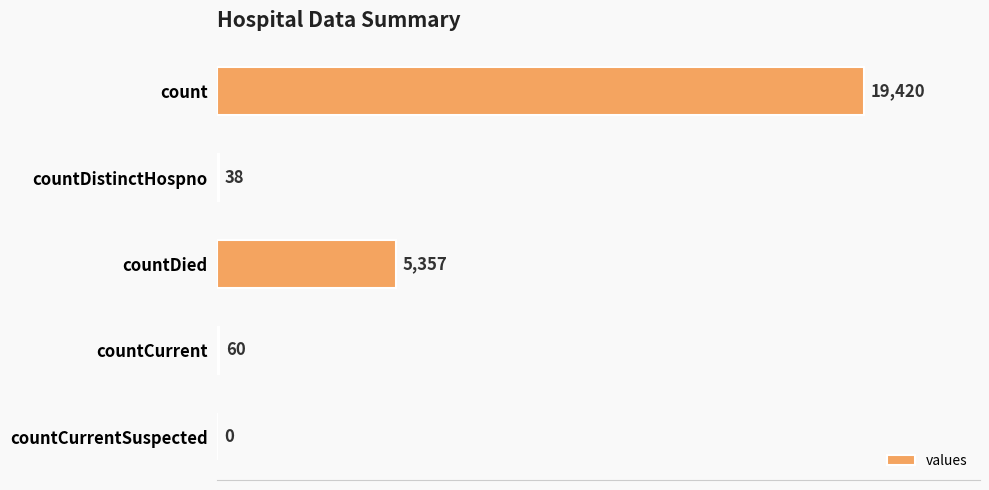

Approximately how many times larger is the value at count compared to countDied?

3.6